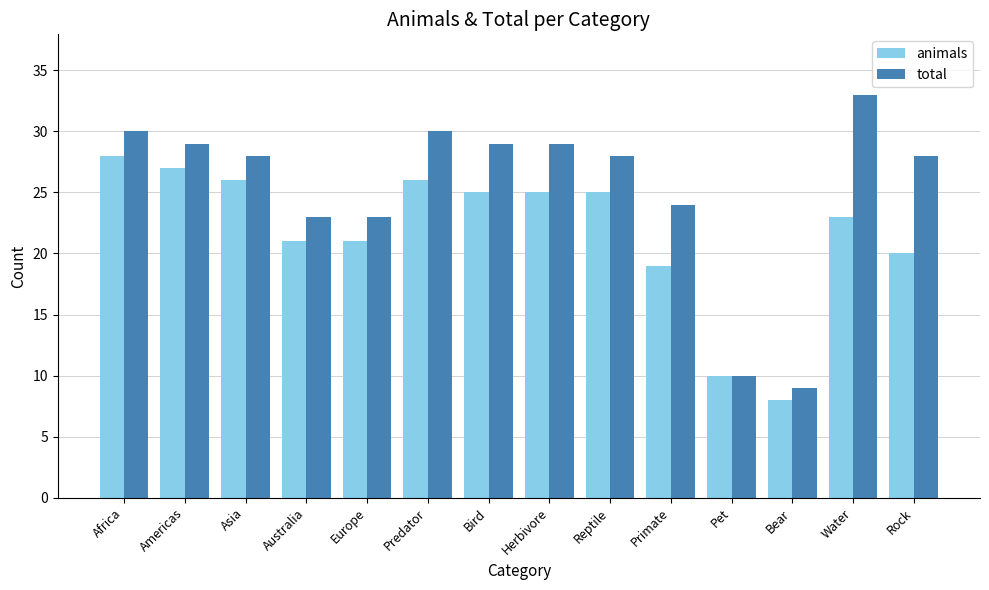

How many data points in animals are less than 25?

7